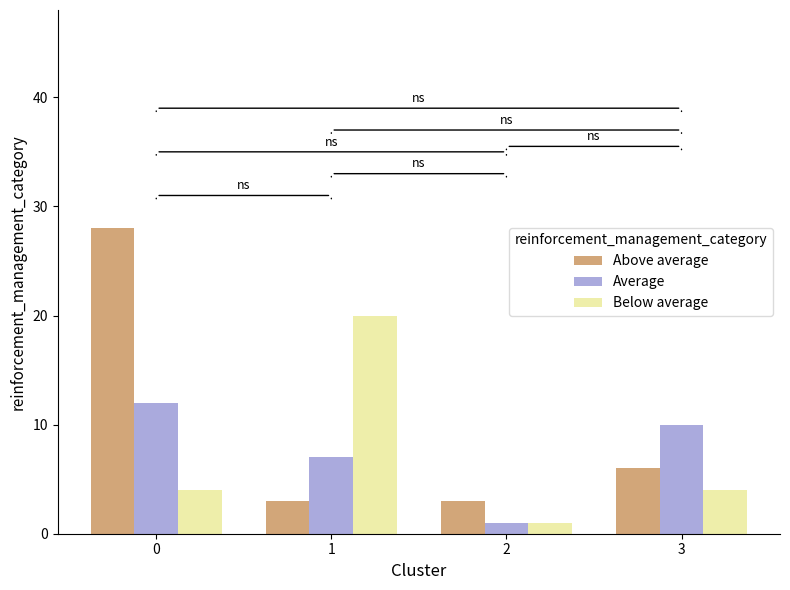

Reading right to left, list all the values displayed in this chart.

Above average: 3=6	2=3	1=3	0=28
Average: 3=10	2=1	1=7	0=12
Below average: 3=4	2=1	1=20	0=4